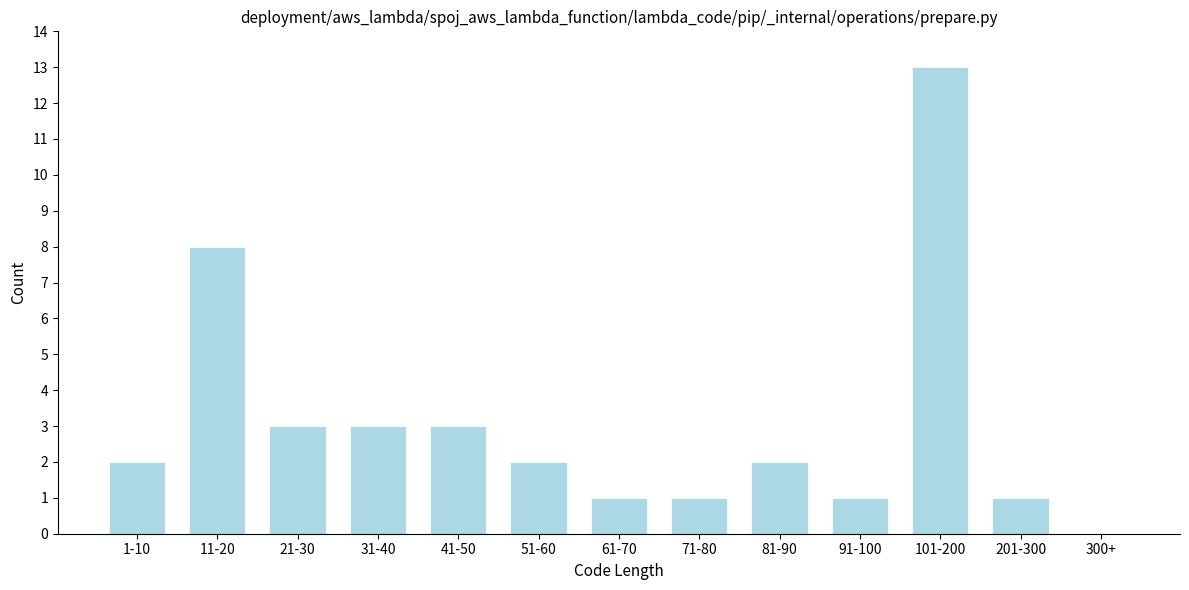

Reading left to right, transcribe all the data shown in this chart.

1-10=2	11-20=8	21-30=3	31-40=3	41-50=3	51-60=2	61-70=1	71-80=1	81-90=2	91-100=1	101-200=13	201-300=1	300+=0